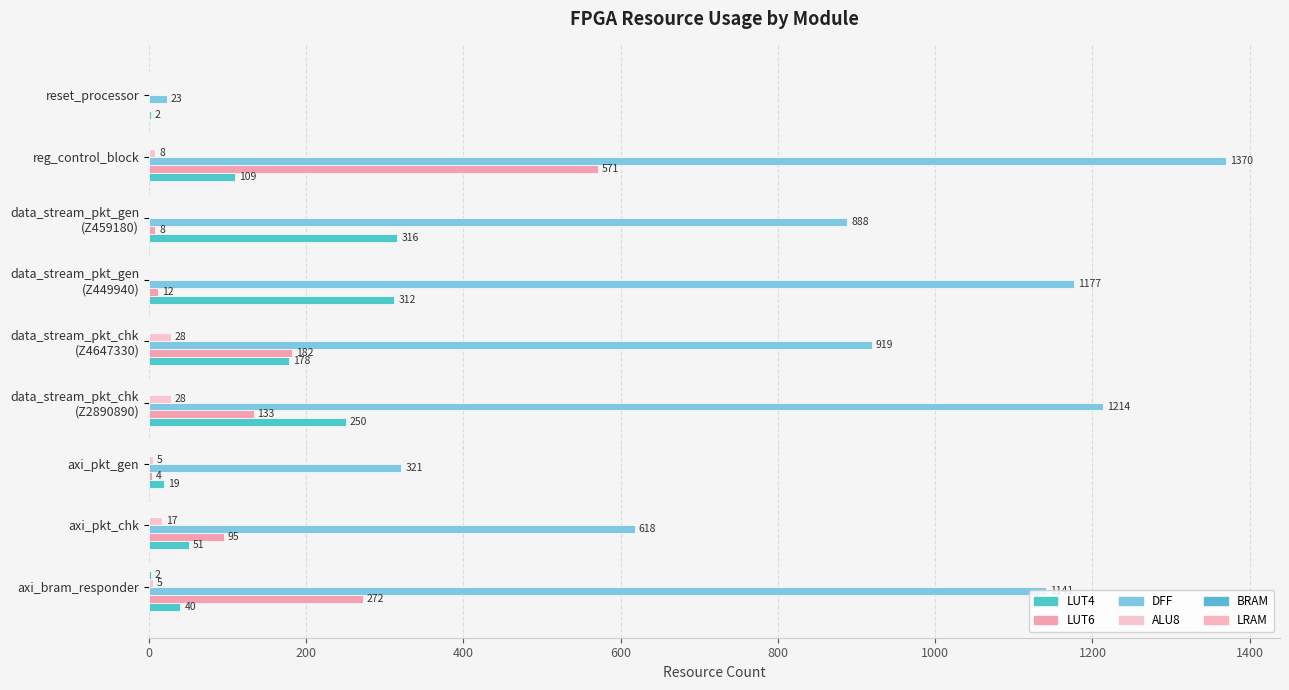

Reading left to right, list all the values displayed in this chart.

LUT4: 40.0	51.0	19.0	250.0	178.0	312.0	316.0	109.0	2.0
LUT6: 272.0	95.0	4.0	133.0	182.0	12.0	8.0	571.0	0.0
DFF: 1141.0	618.0	321.0	1214.0	919.0	1177.0	888.0	1370.0	23.0
ALU8: 5.0	17.0	5.0	28.0	28.0	0.0	0.0	8.0	0.0
BRAM: 2.0	0.0	0.0	0.0	0.0	0.0	0.0	0.0	0.0
LRAM: 0.1	0.1	0.1	0.1	0.1	0.1	0.1	0.1	0.1